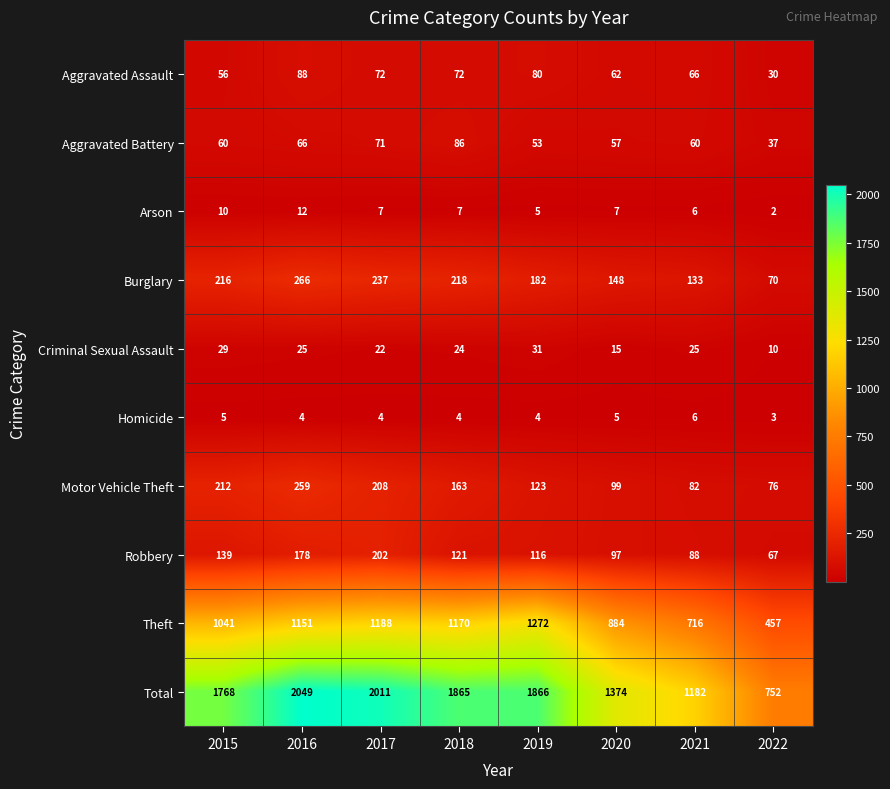

Between 2019 and 2020, which series saw the biggest shift?

Total